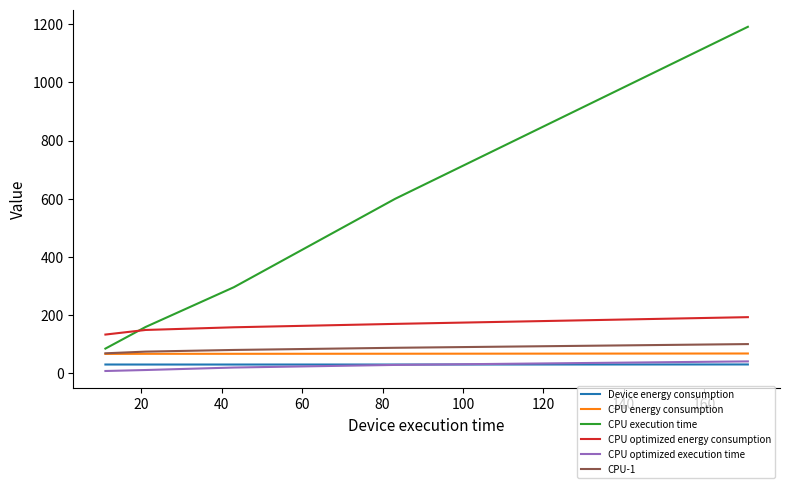

Which series has the largest total across all categories?

CPU execution time